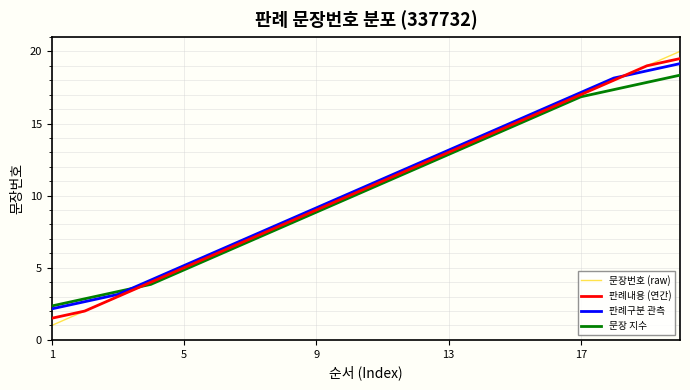

What is the maximum value for 문장 지수?

18.4